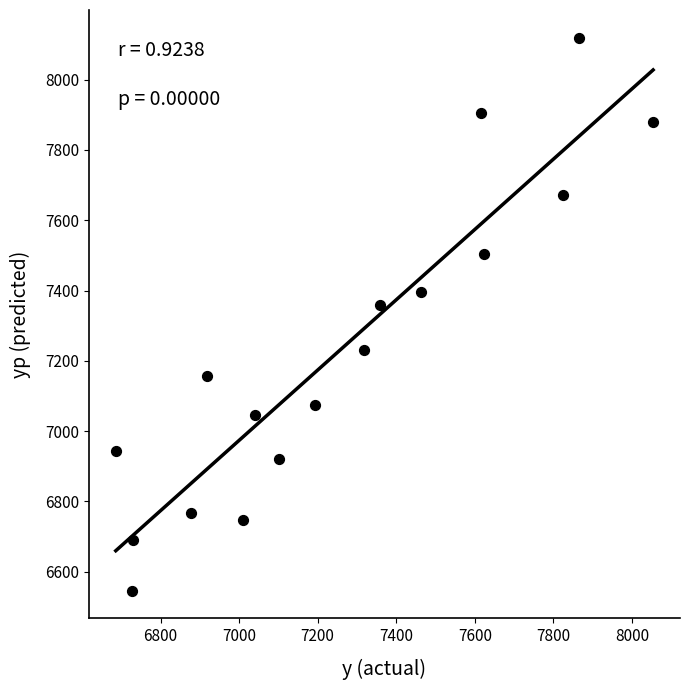

What Y value in the scatter plot is closest to 7332?

7358.1